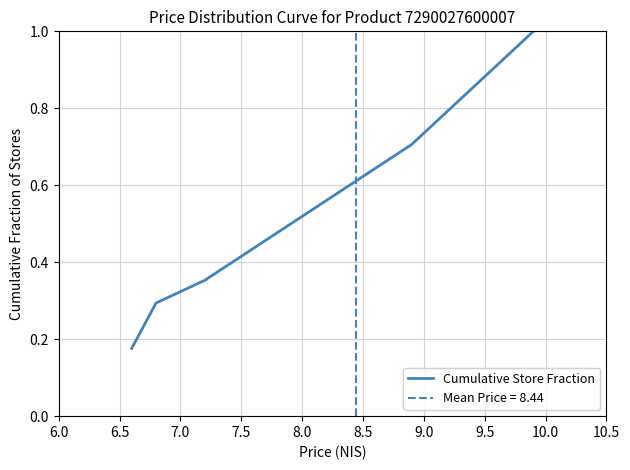

What is the average value?

0.5